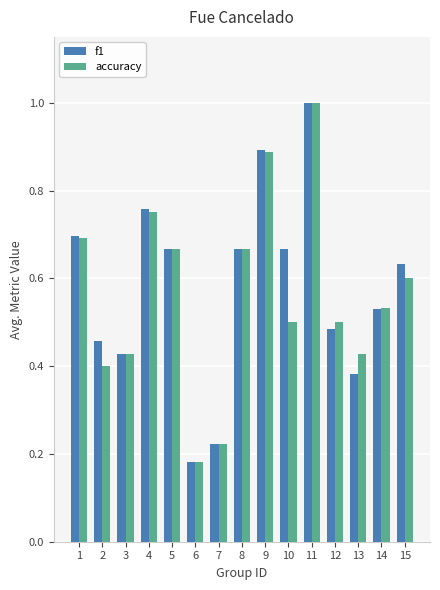

Is it true that accuracy equals 0.3 at 4?

False